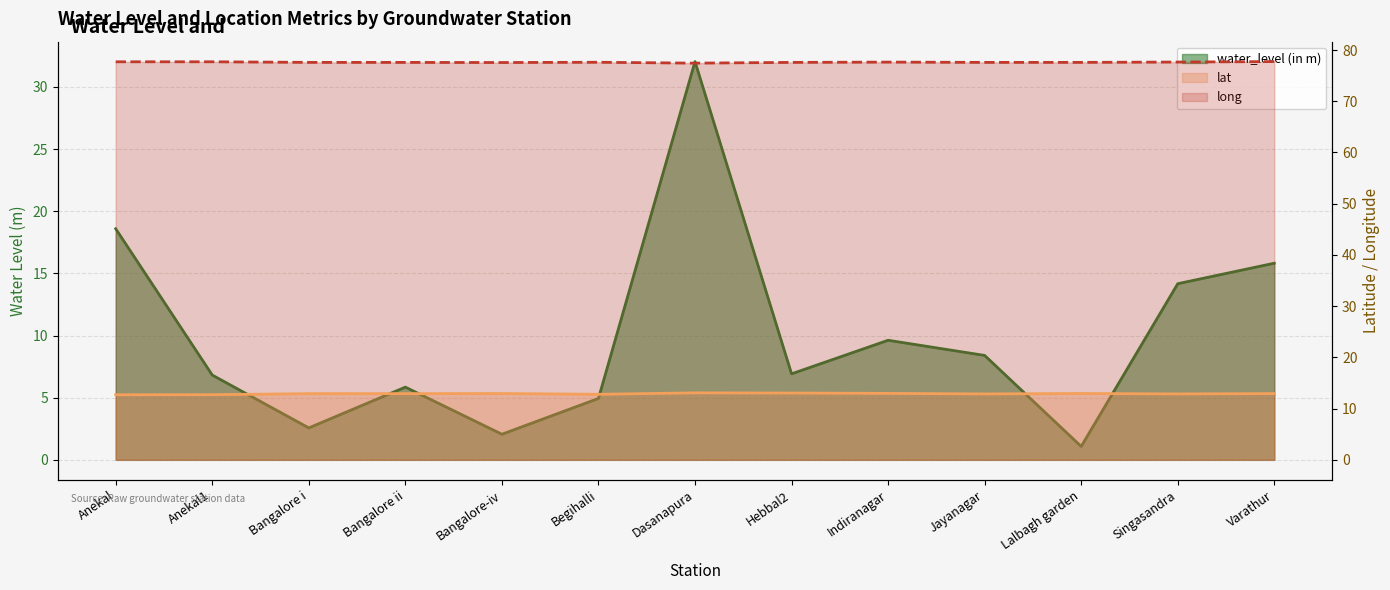

What is the label of the 4th point from the right?

Jayanagar